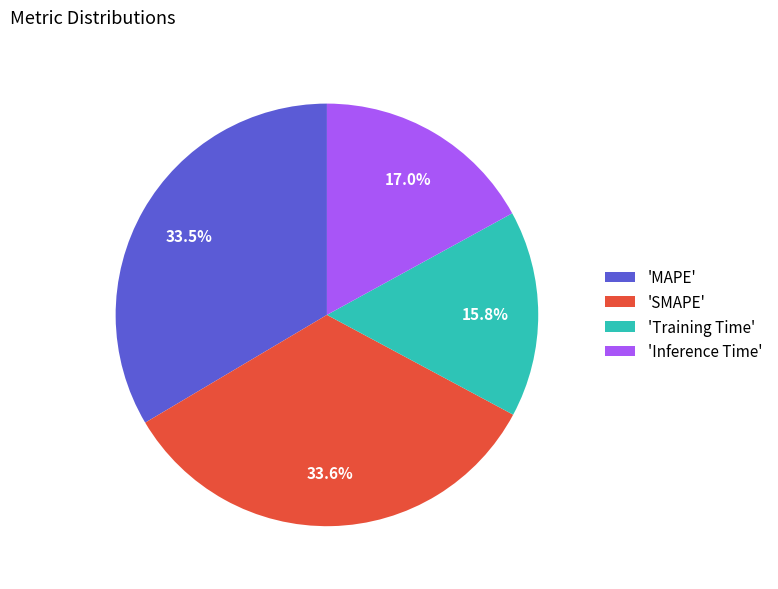

Which has a higher value, 'Training Time' or 'Inference Time'?

'Inference Time'